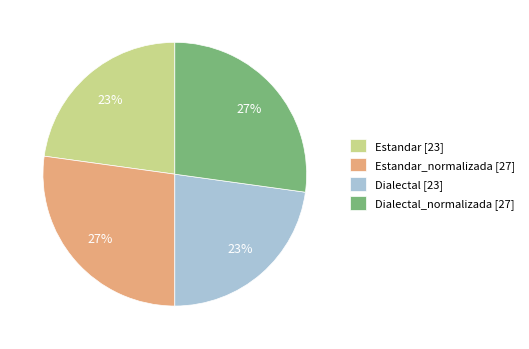

To the nearest percent, what is the average slice percentage?

25%